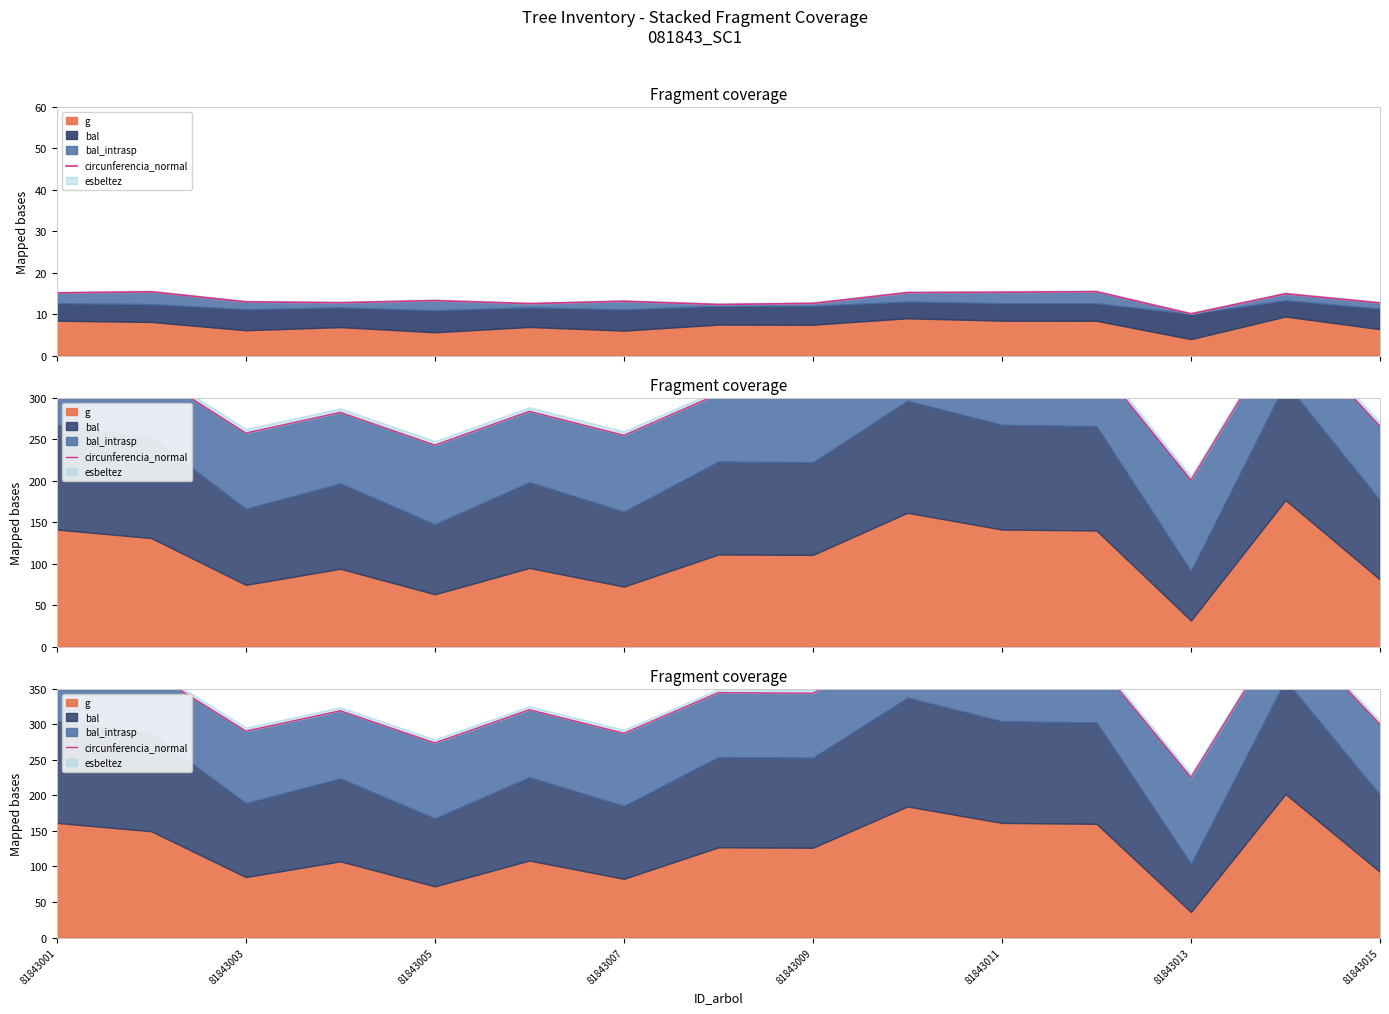

What is the value of the 13th point from the left?

225.4